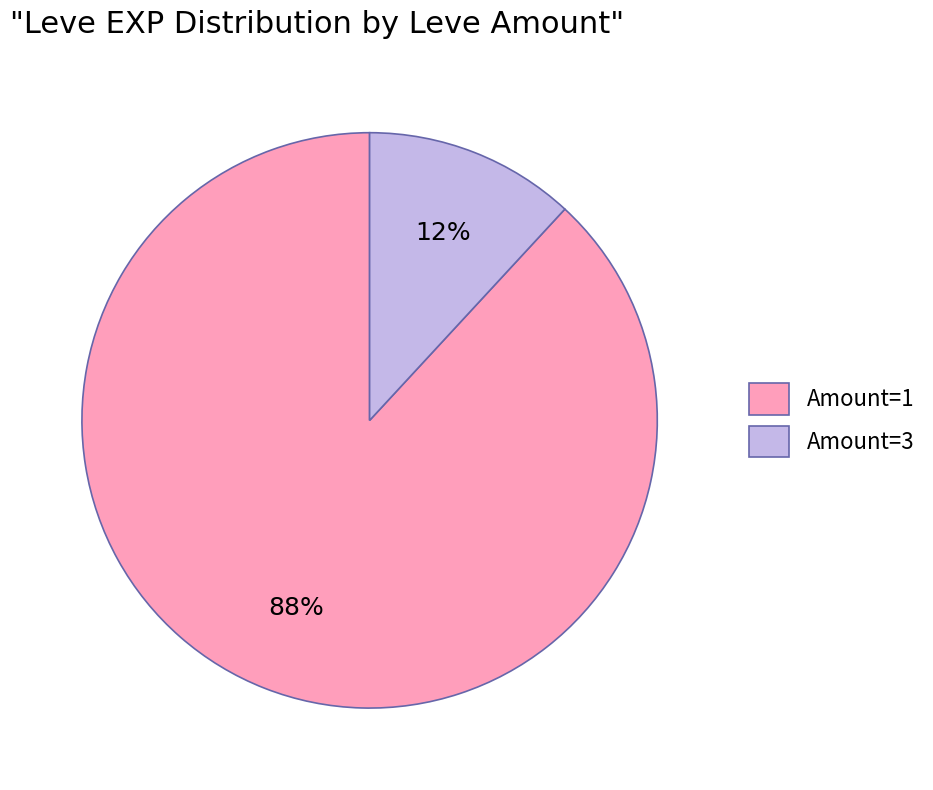

Which slice is the smallest?

Amount=3